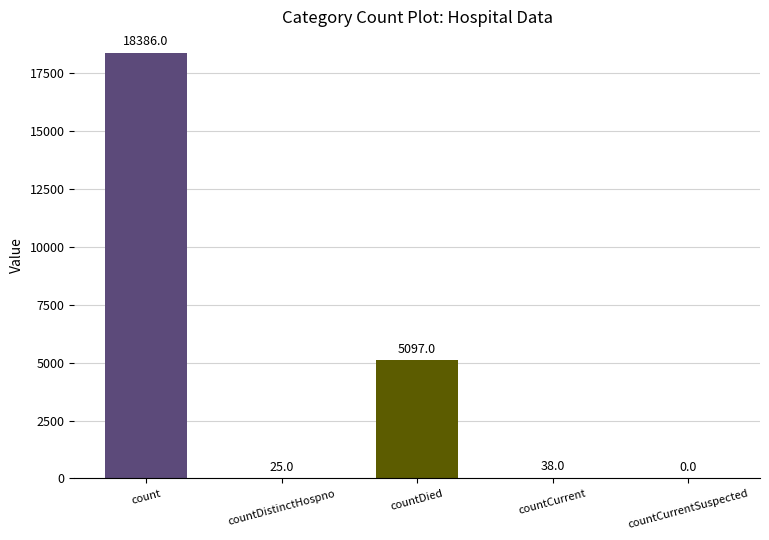

Read the value at countDistinctHospno.

25